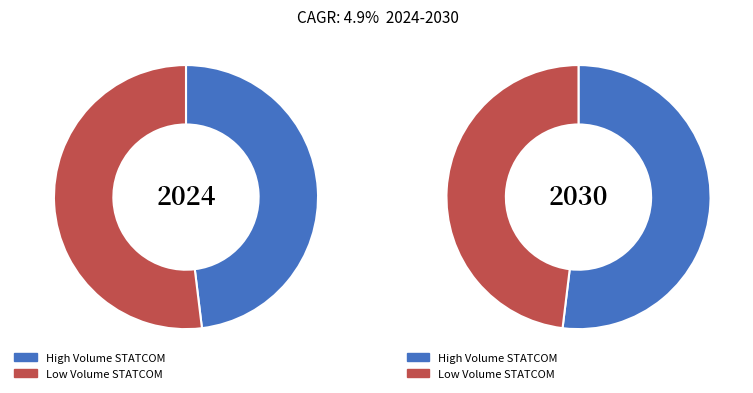

To the nearest percent, what portion does 1 represent?

52%